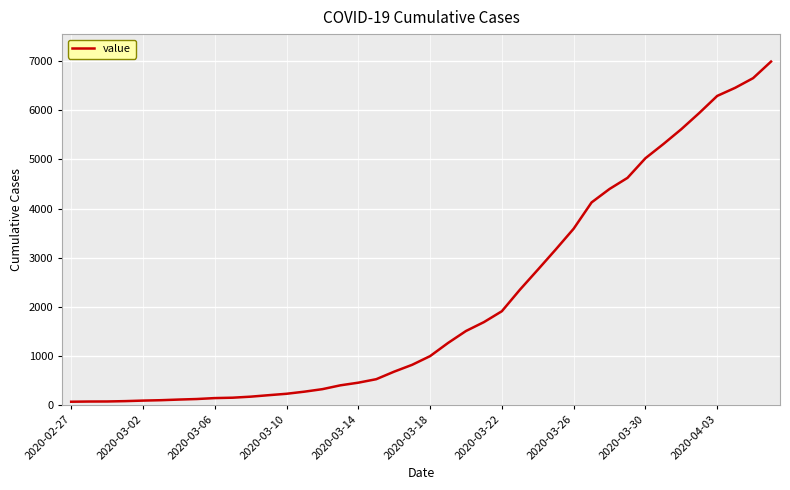

How many lines are shown in the chart?

1